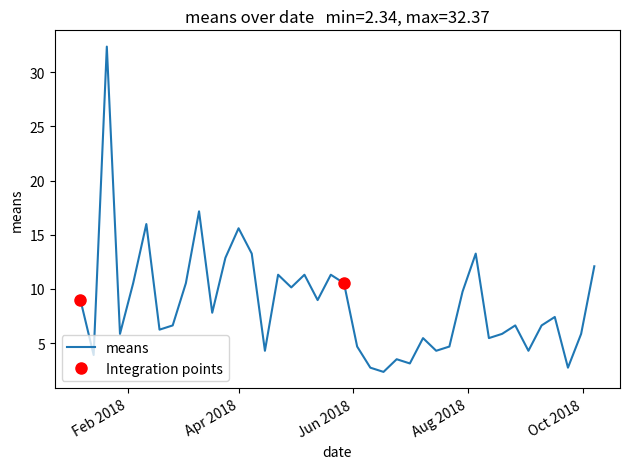

What is the maximum value for means?

32.4